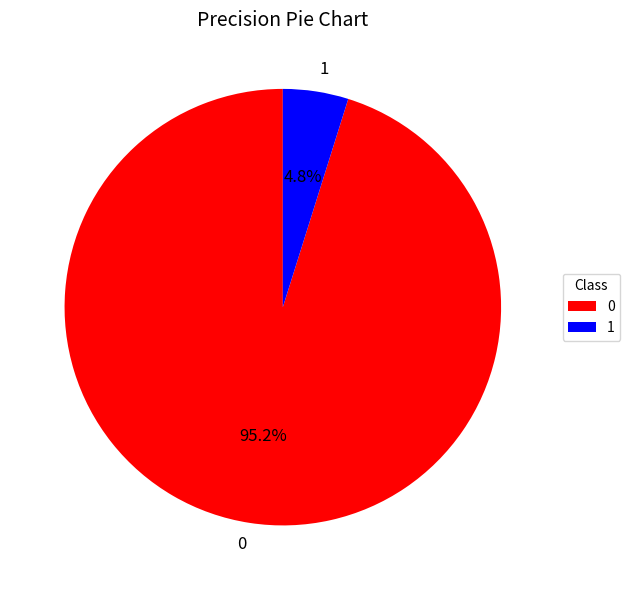

What percentage is the 0 slice, to the nearest percent?

95%